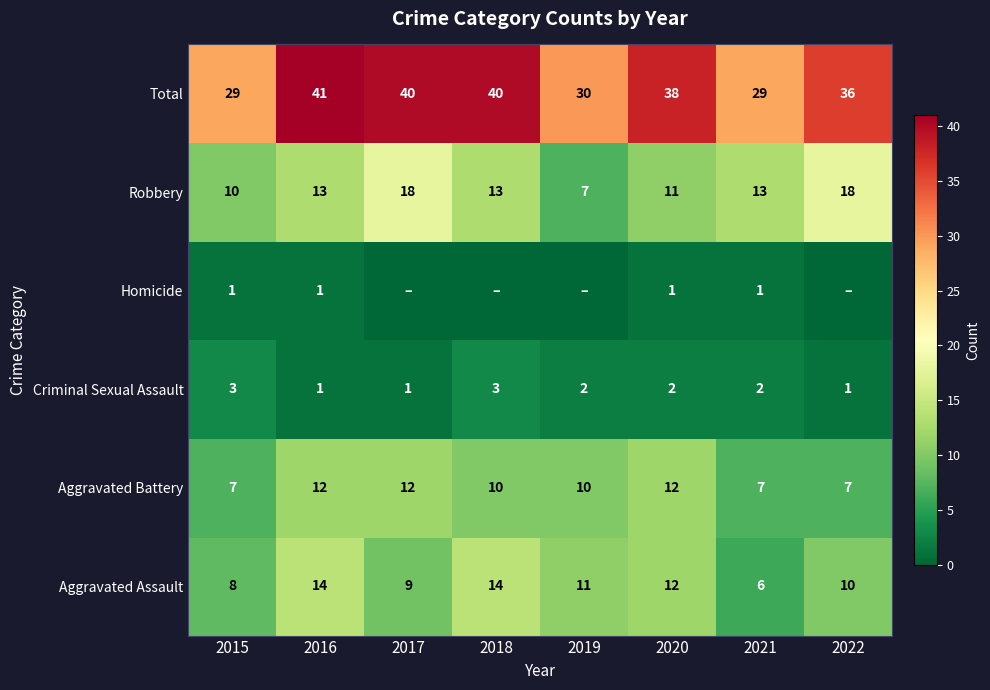

What is the sum of the Total values at 2022 and 2019?

66